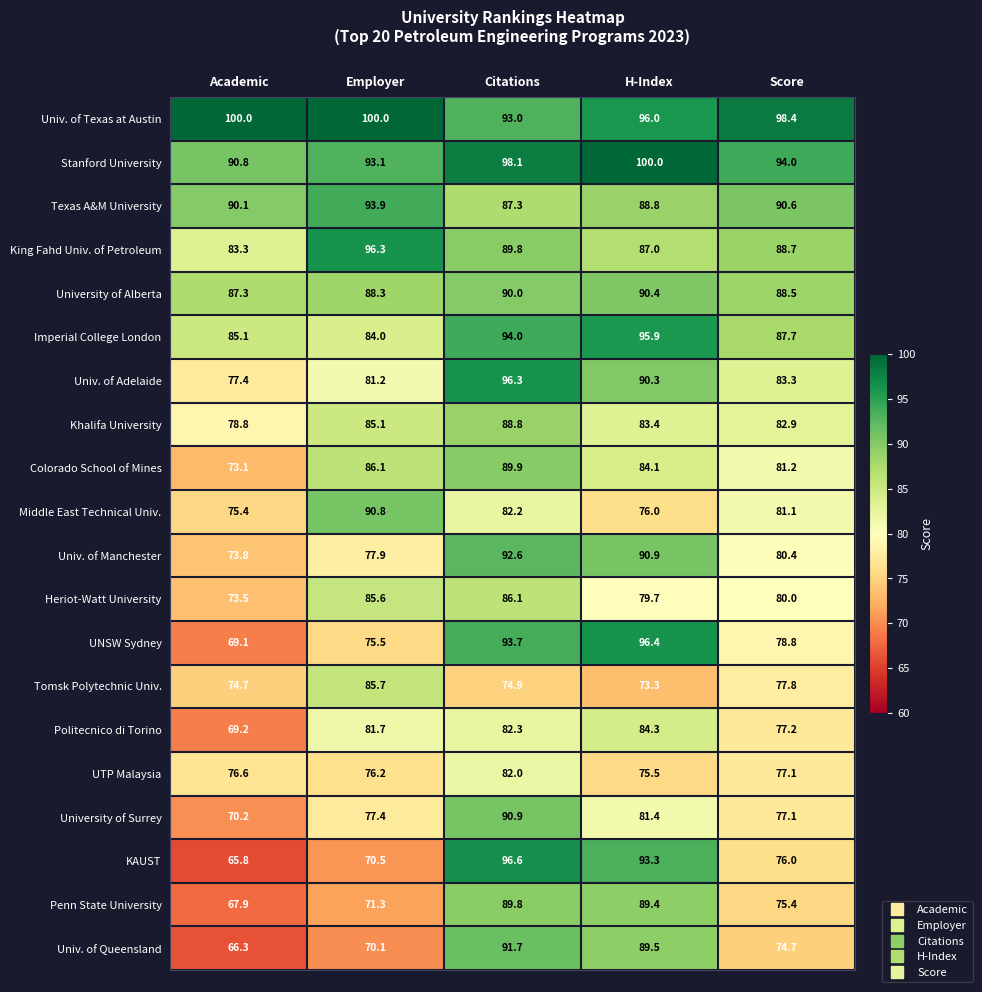

How many data points does each series have?

5